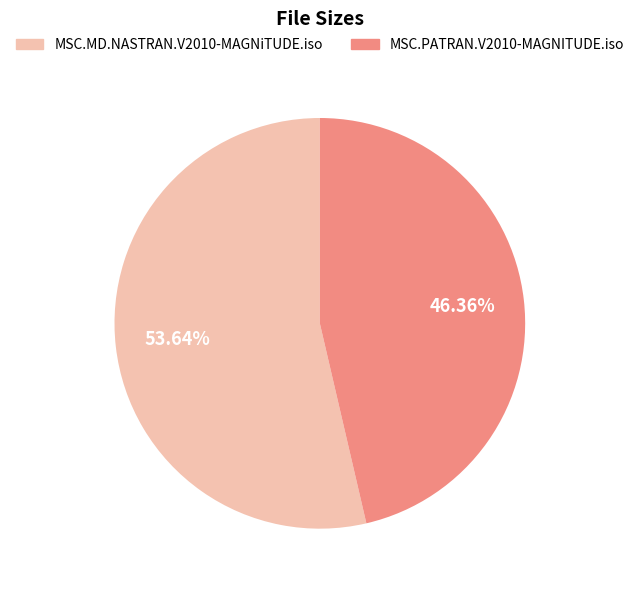

Is it true that MSC.MD.NASTRAN.V2010-MAGNiTUDE.iso is 54% of the pie?

True